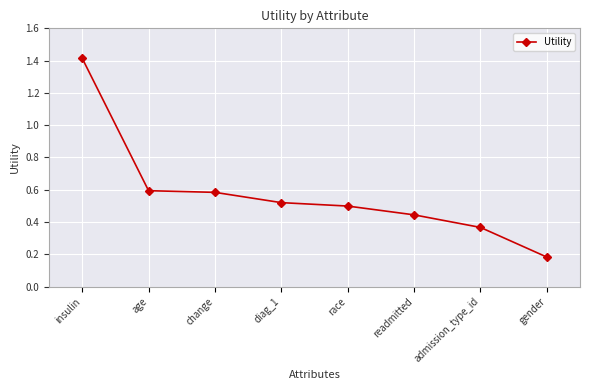

What is the sum of the values at change and gender?

0.8